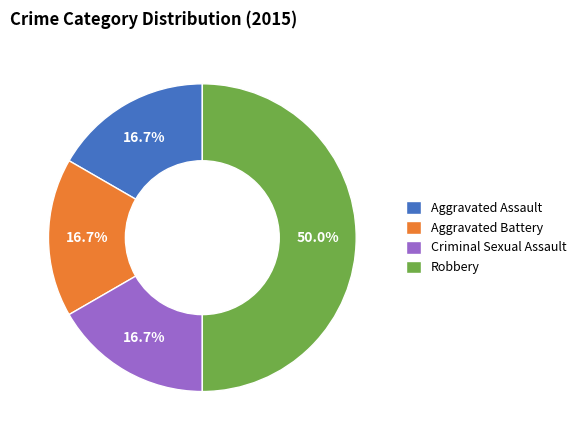

Does Criminal Sexual Assault represent more than half of the total?

No